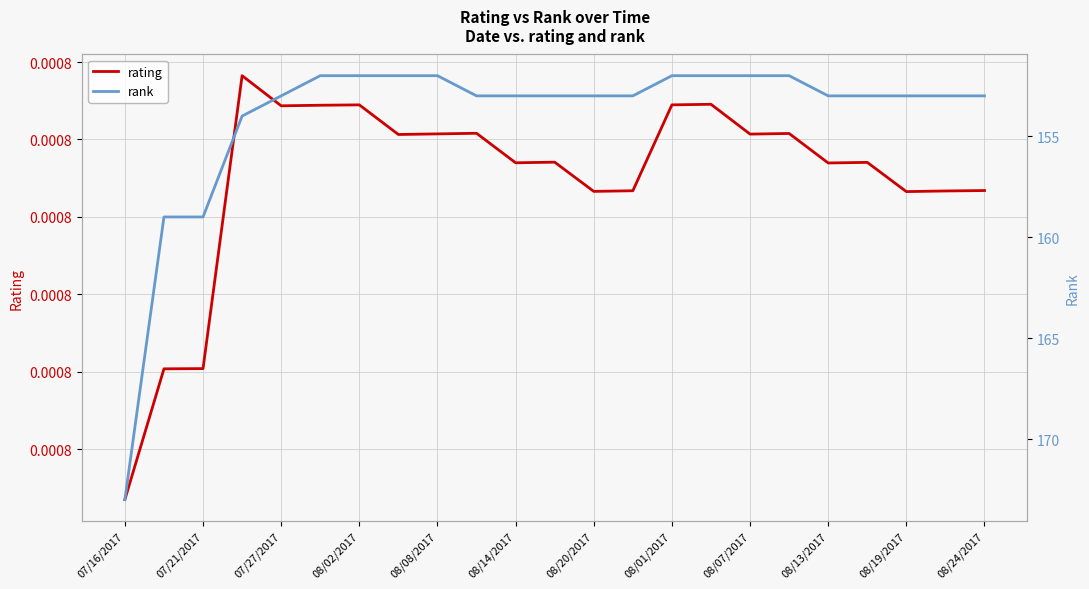

Rank the series by their average value, from highest to lowest.

rank, rating